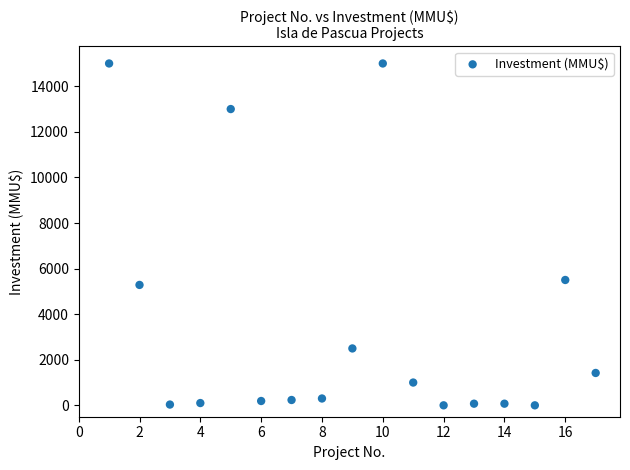

What Y value in the scatter plot is closest to 7500?

5500